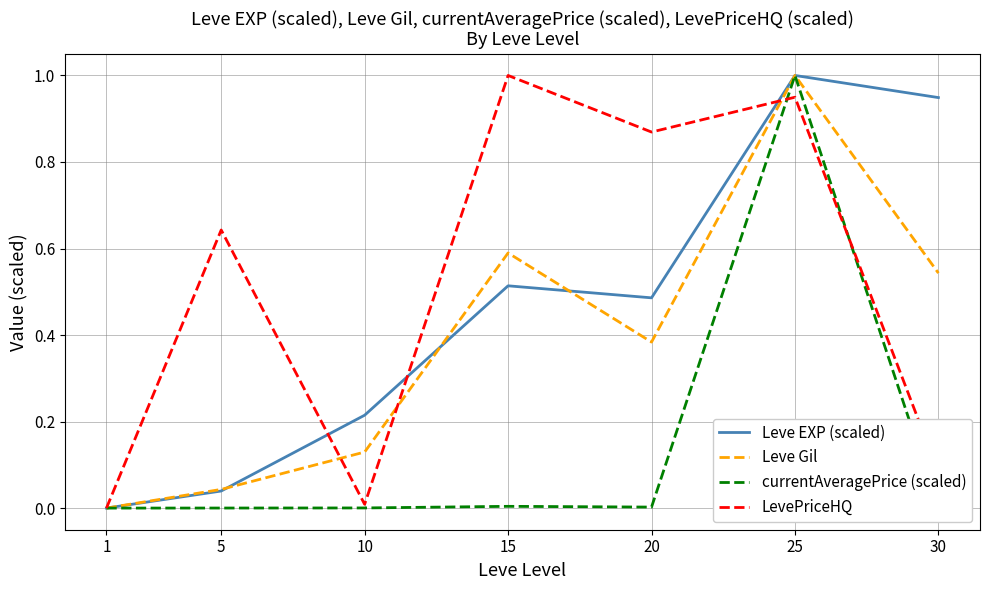

What is the maximum value for LevePriceHQ?

1.0